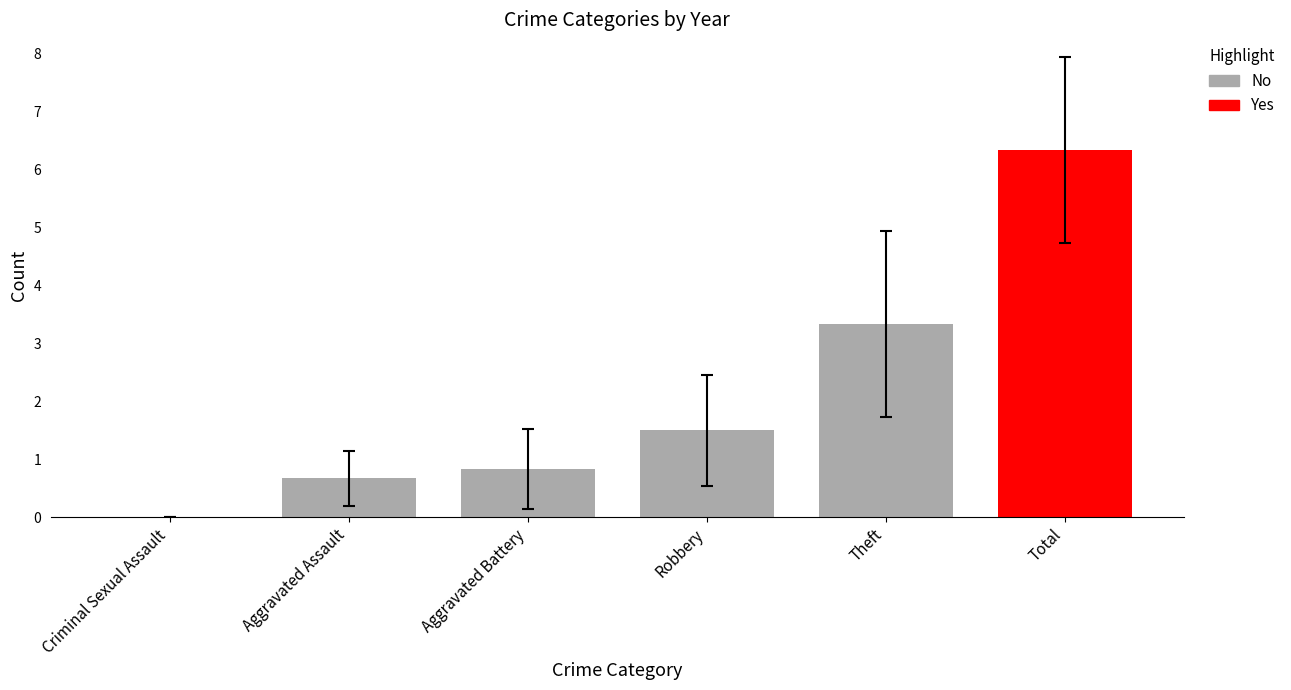

At which label does 2019 first exceed 2?

Theft